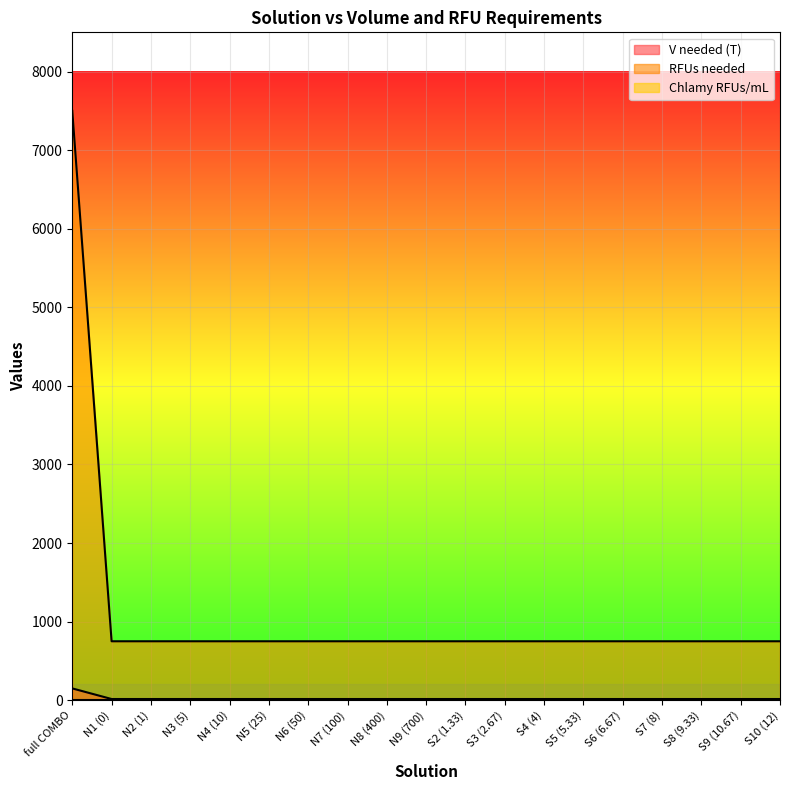

The value of RFUs needed at N2 (1) is 349. True or false?

False